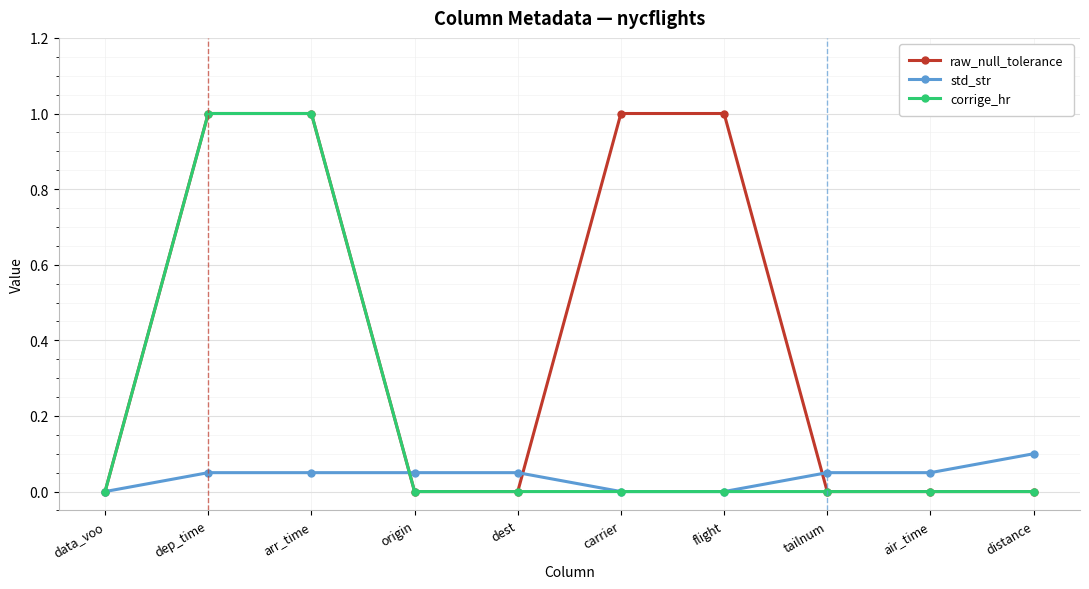

Between dest and carrier, which series saw the biggest shift?

raw_null_tolerance